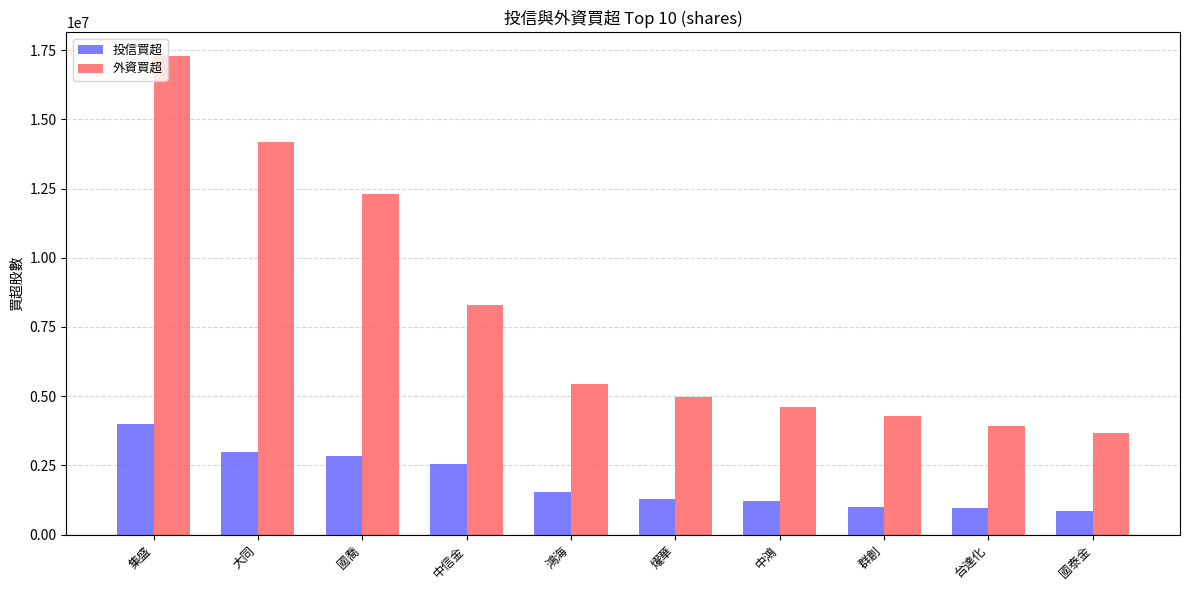

Which category has the highest value in the 投信買超 series?

集盛